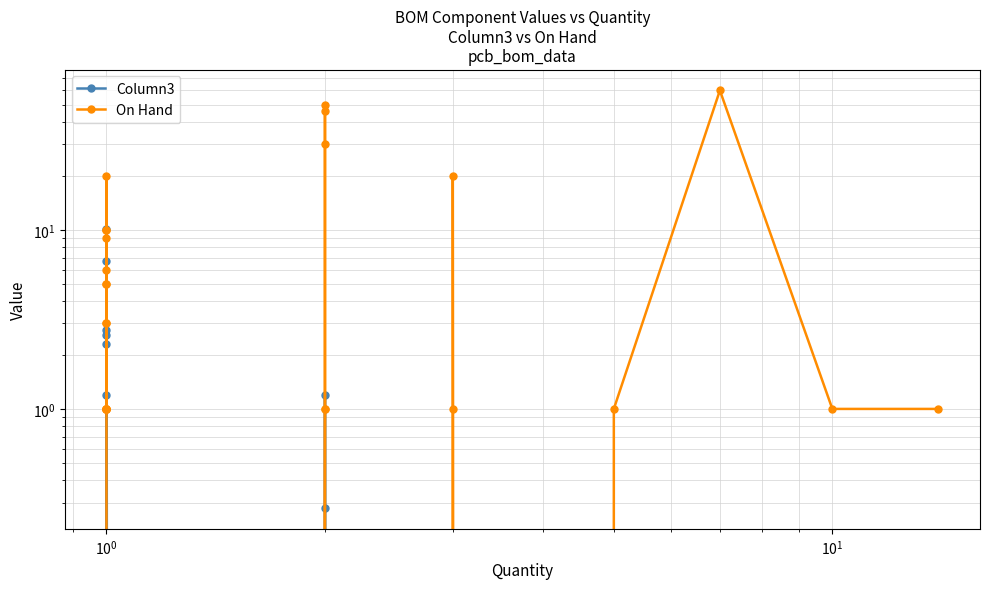

Which series has the largest total across all categories?

On Hand